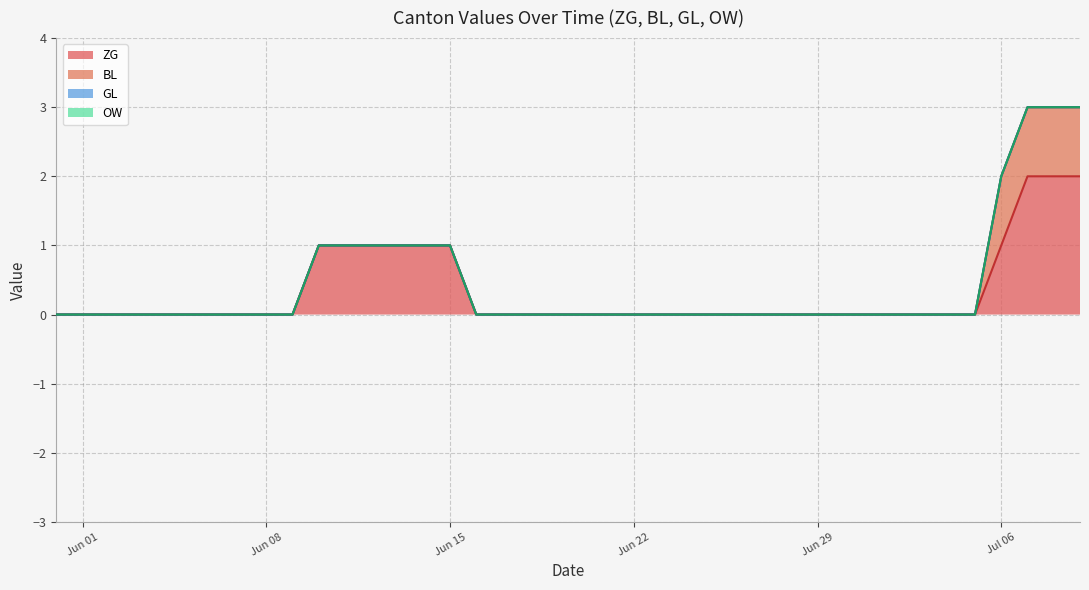

What are all the series names shown in the legend?

ZG, BL, GL, OW